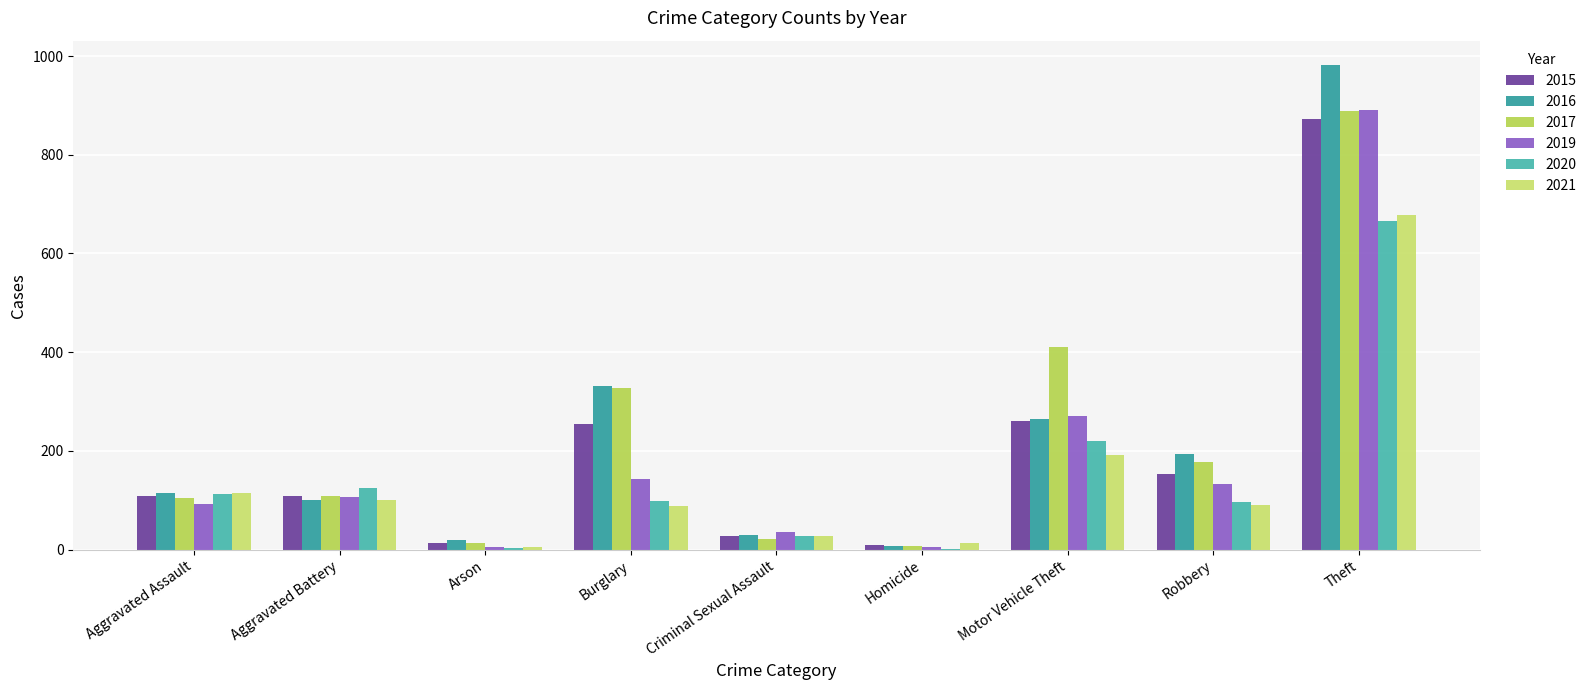

Where does the 2020 series first go above 99?

Aggravated Assault